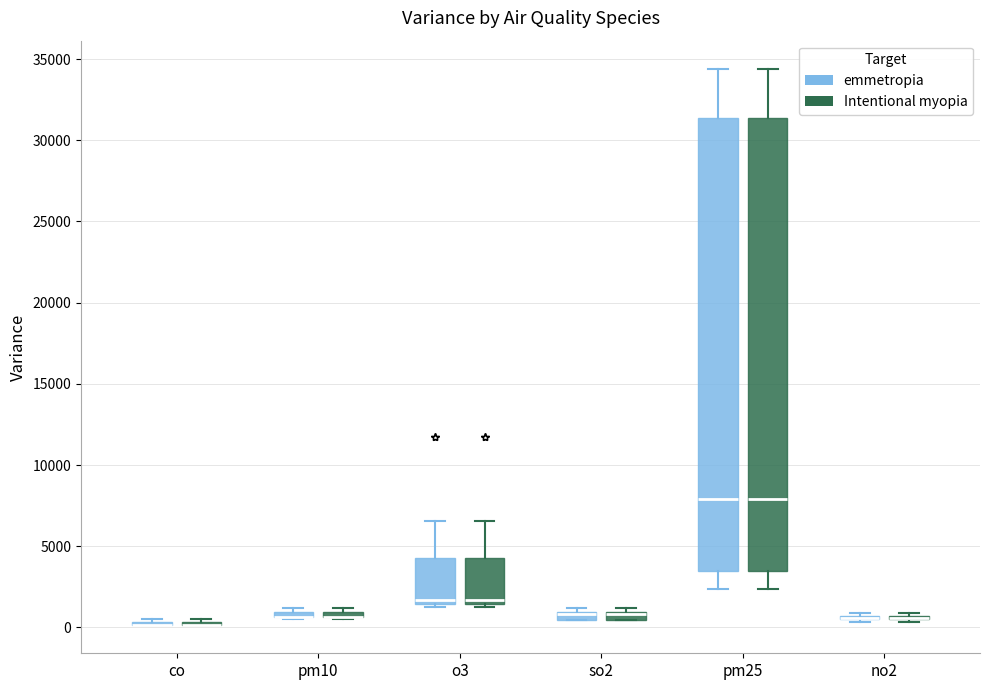

Where does the upper whisker of the box for o3 (Intentional myopia) end on the y-axis? The values are not printed on the chart, so give them approximately, as read against the axis.

6500